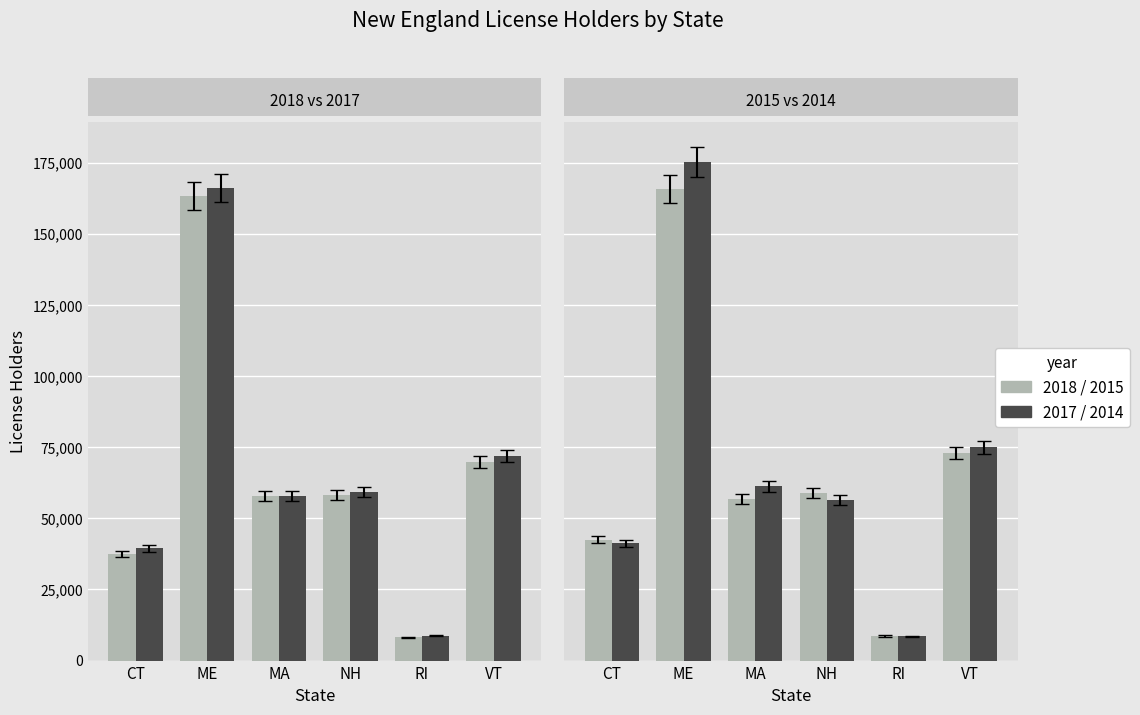

Which series changed the most between ME and RI?

2014